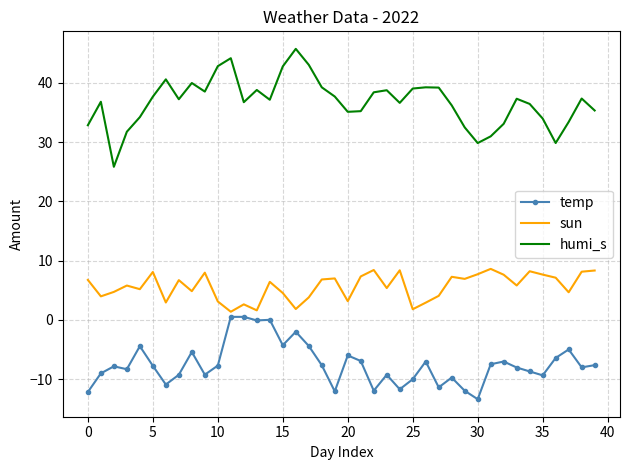

True or false: humi_s and sun cross at least once.

False